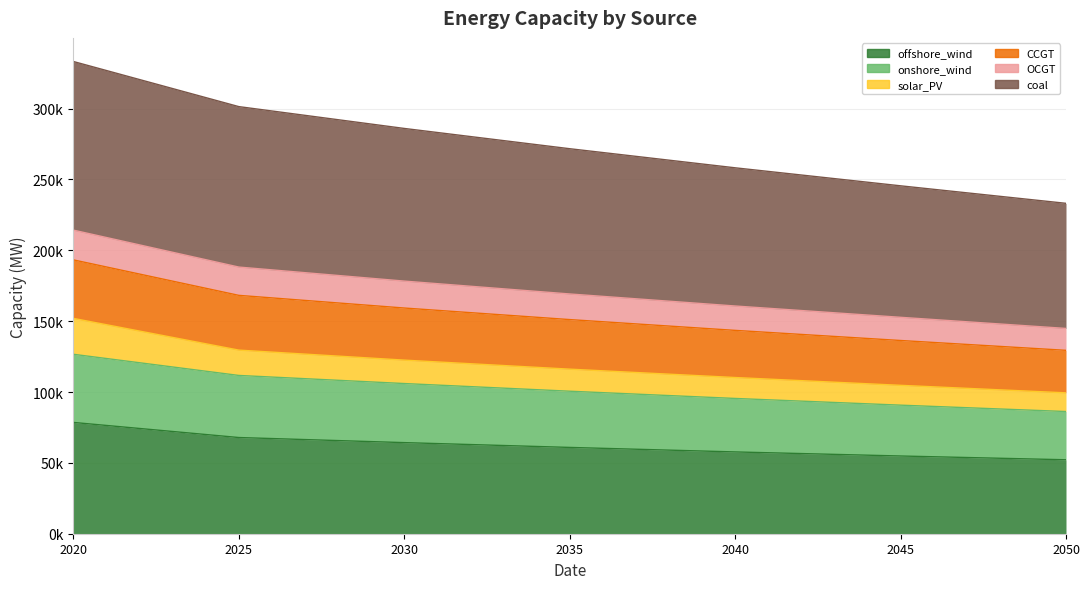

Does the chart have visible grid lines?

Yes